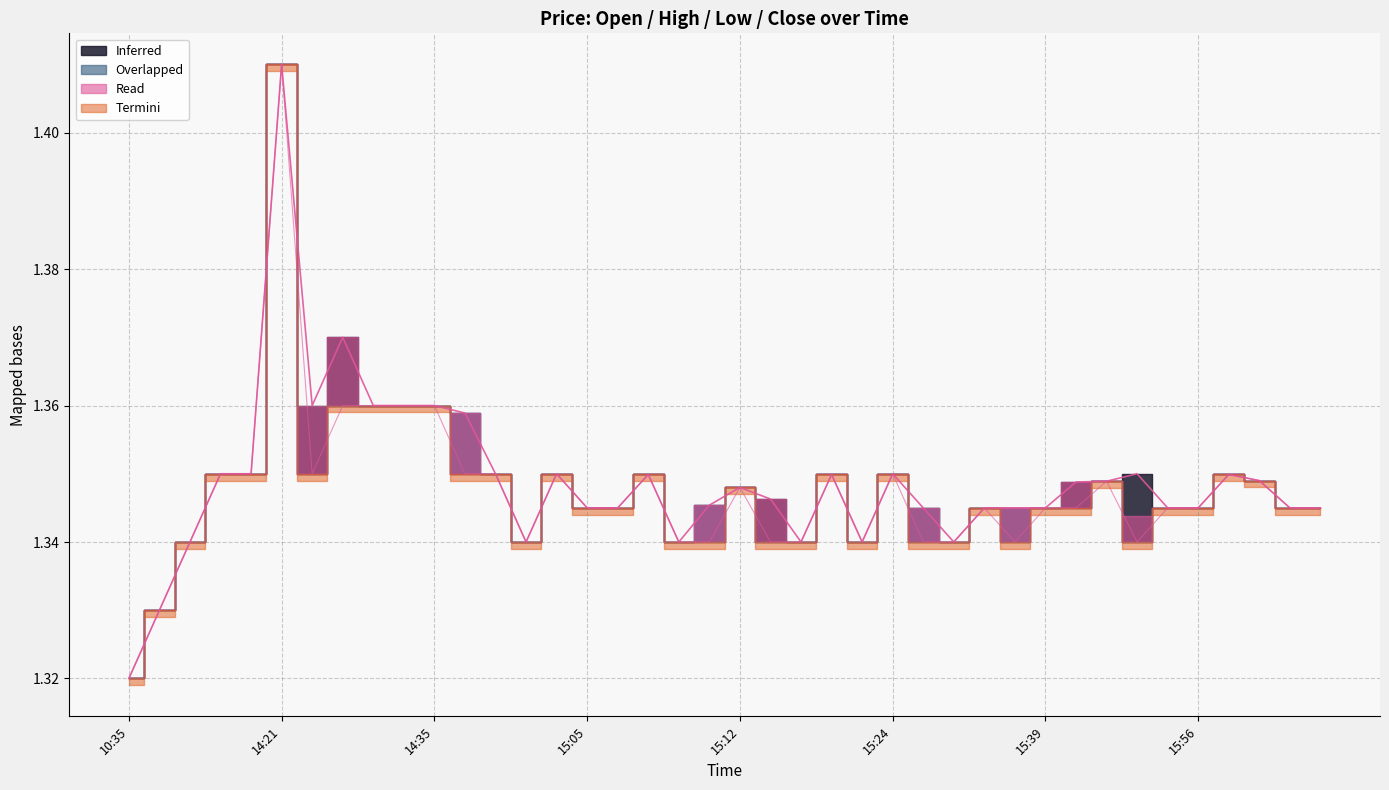

Does the chart have visible grid lines?

Yes